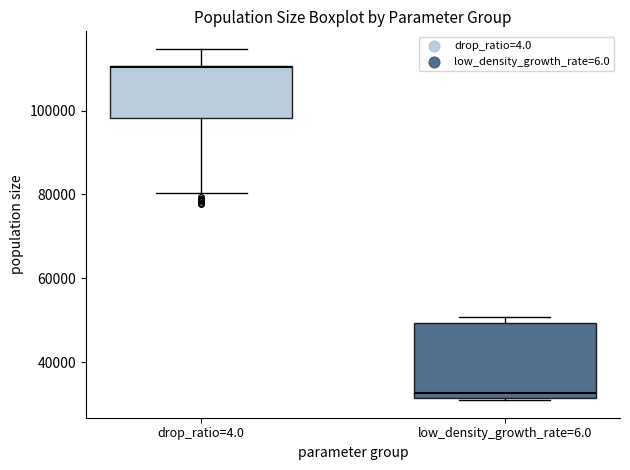

Reading left to right, read every box against the y-axis: the position of its median line, the range the box covers, and the ends of its whiskers. The values are not printed on the chart, so give them approximately, as read against the axis.

drop_ratio=4.0: median 110000, box 98000 to 110000, whiskers 80000 to 114000
low_density_growth_rate=6.0: median 32000 (just above the box's lower edge), box 32000 to 50000, whiskers 30000 to 50000 (just above the box's upper edge)